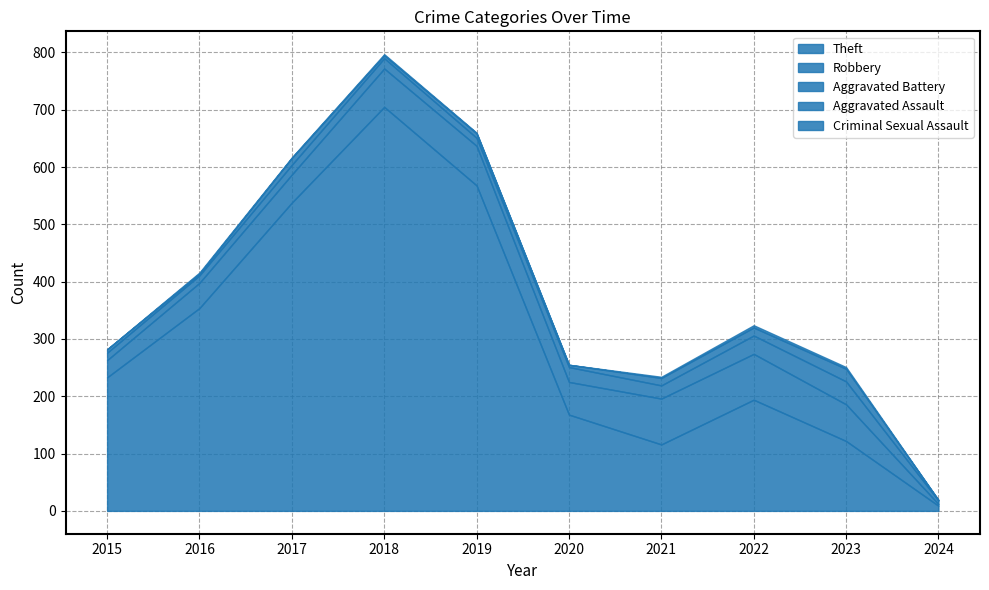

Where is the first local minimum for Aggravated Assault?

2016